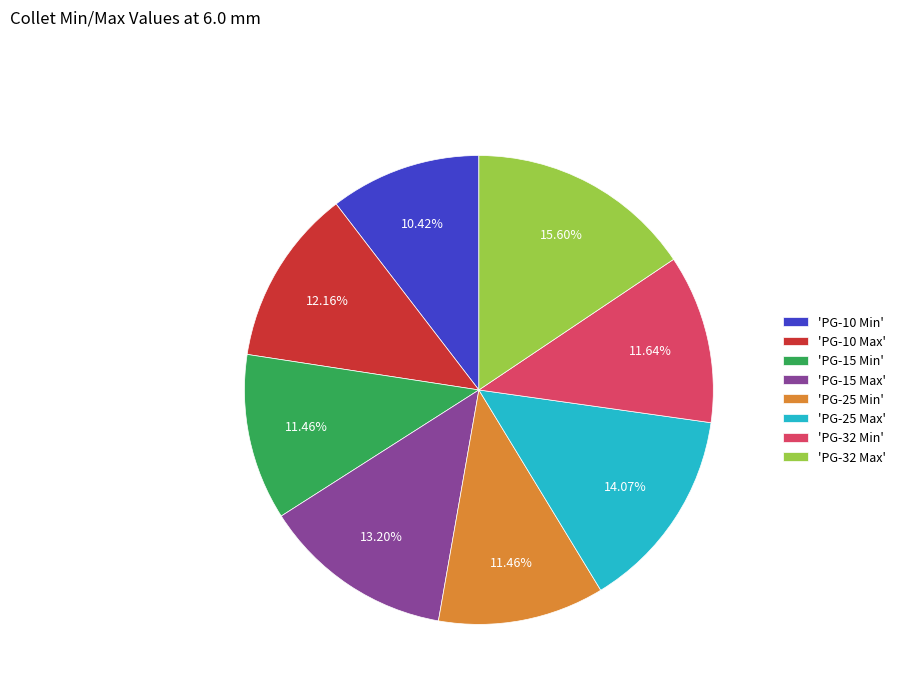

How many slices are in this pie chart?

8